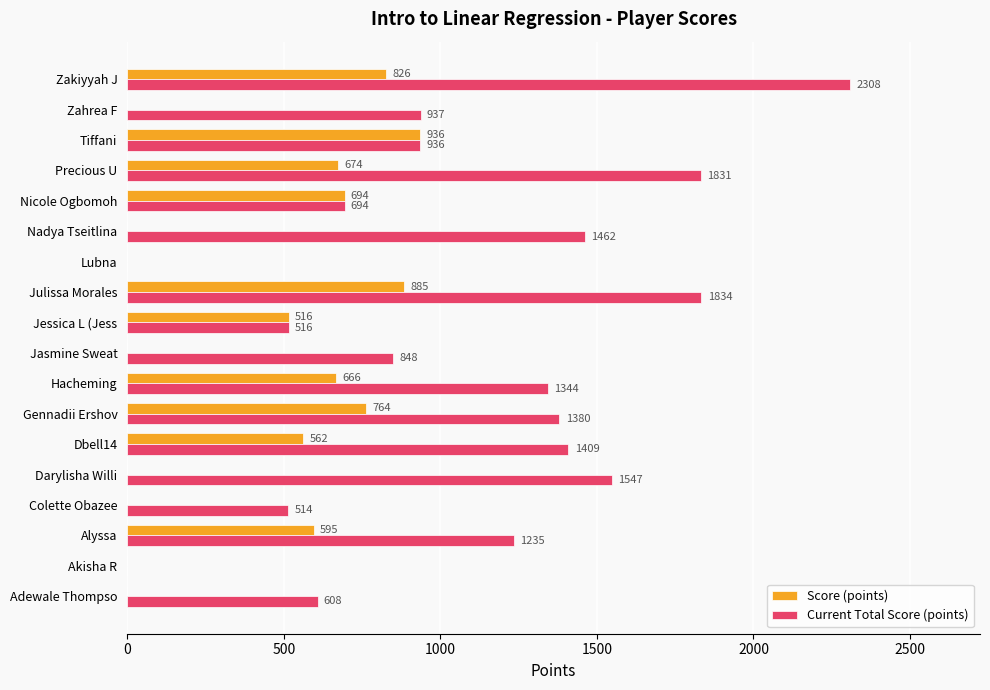

What is the sum of all Current Total Score (points) values?

19403